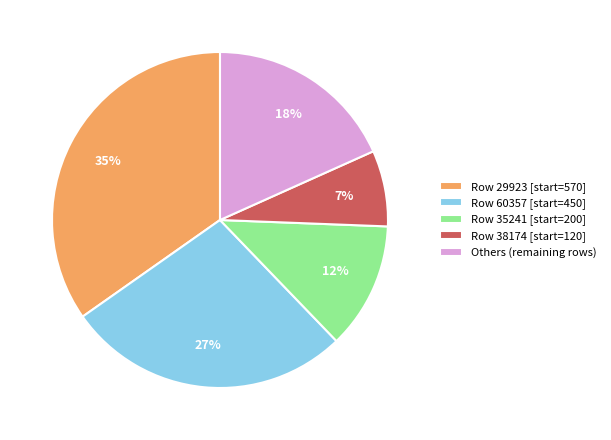

Which has a higher value, Others (remaining rows) or Row 29923 [start=570]?

Row 29923 [start=570]